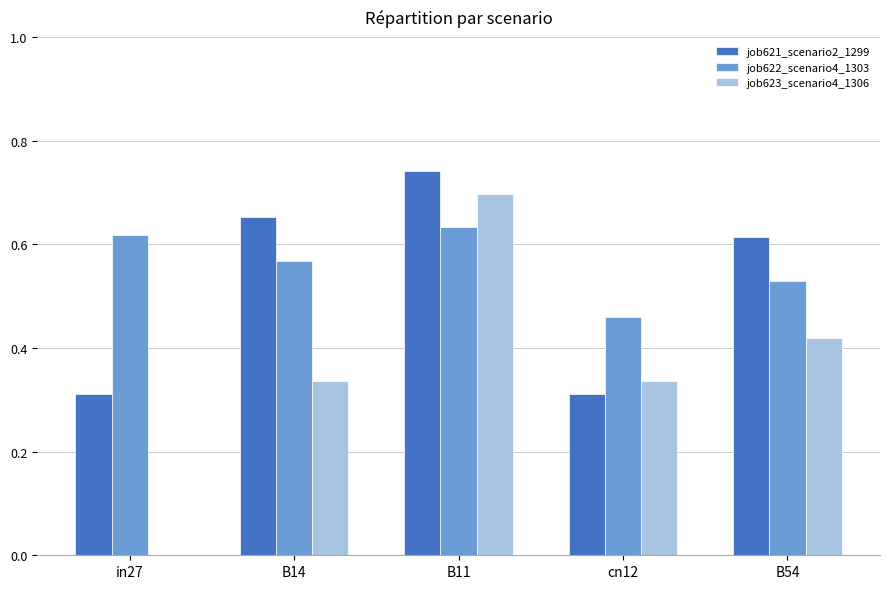

What is the sum of all job621_scenario2_1299 values?

2.6